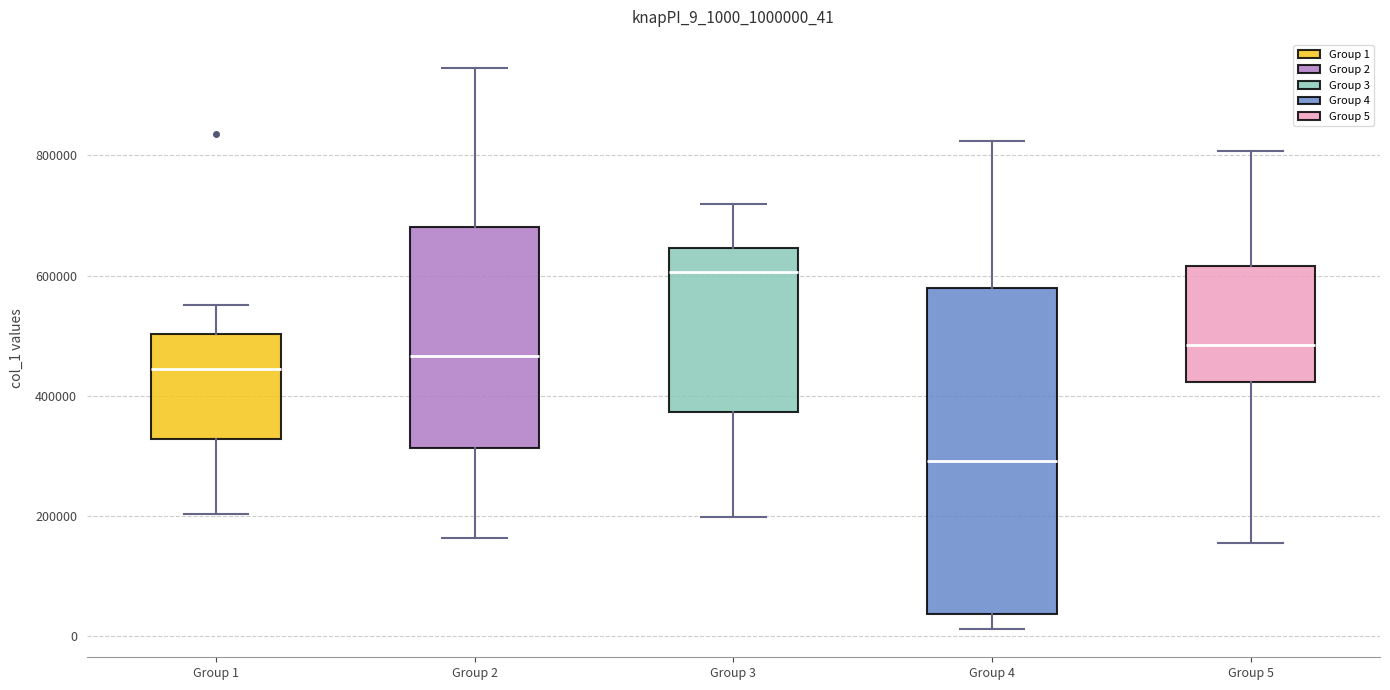

Which box's median line is the highest?

Group 3